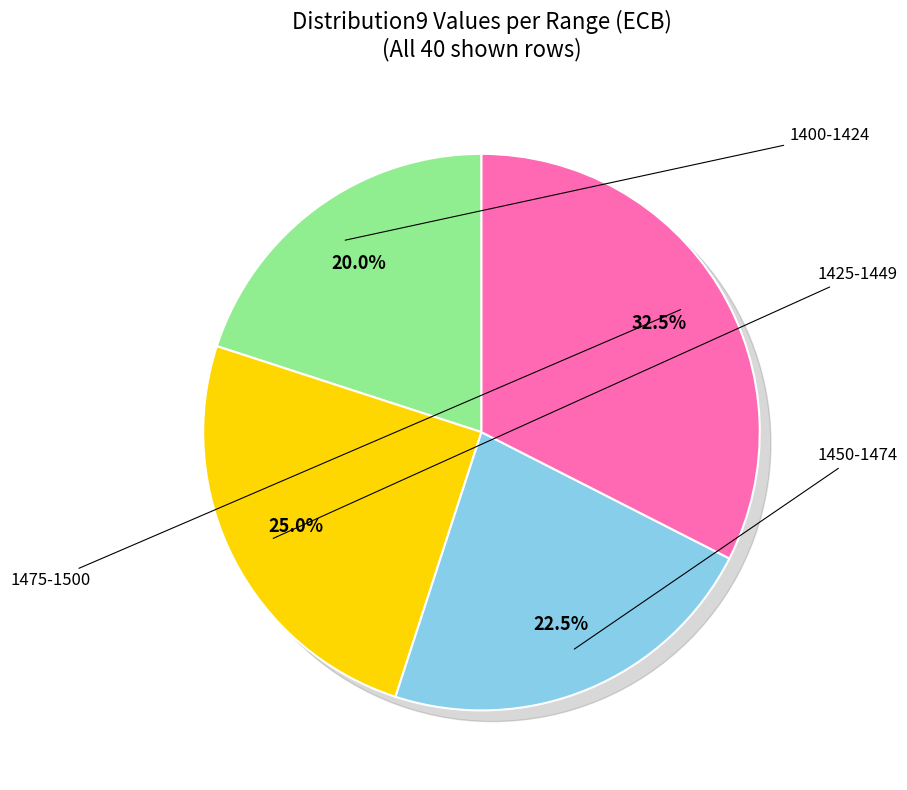

Do 4 and 2 together represent more than half of the pie?

No